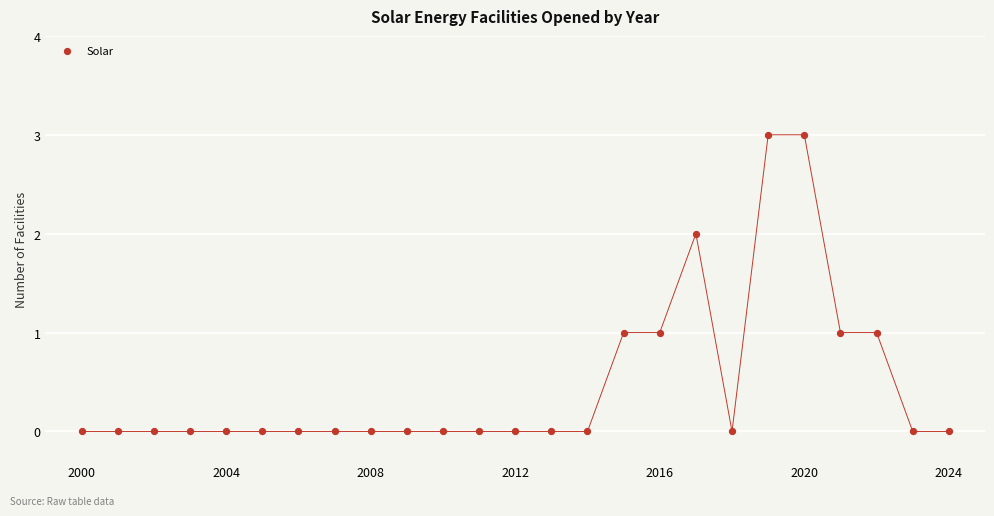

What is the range of X values (max minus min)?

24